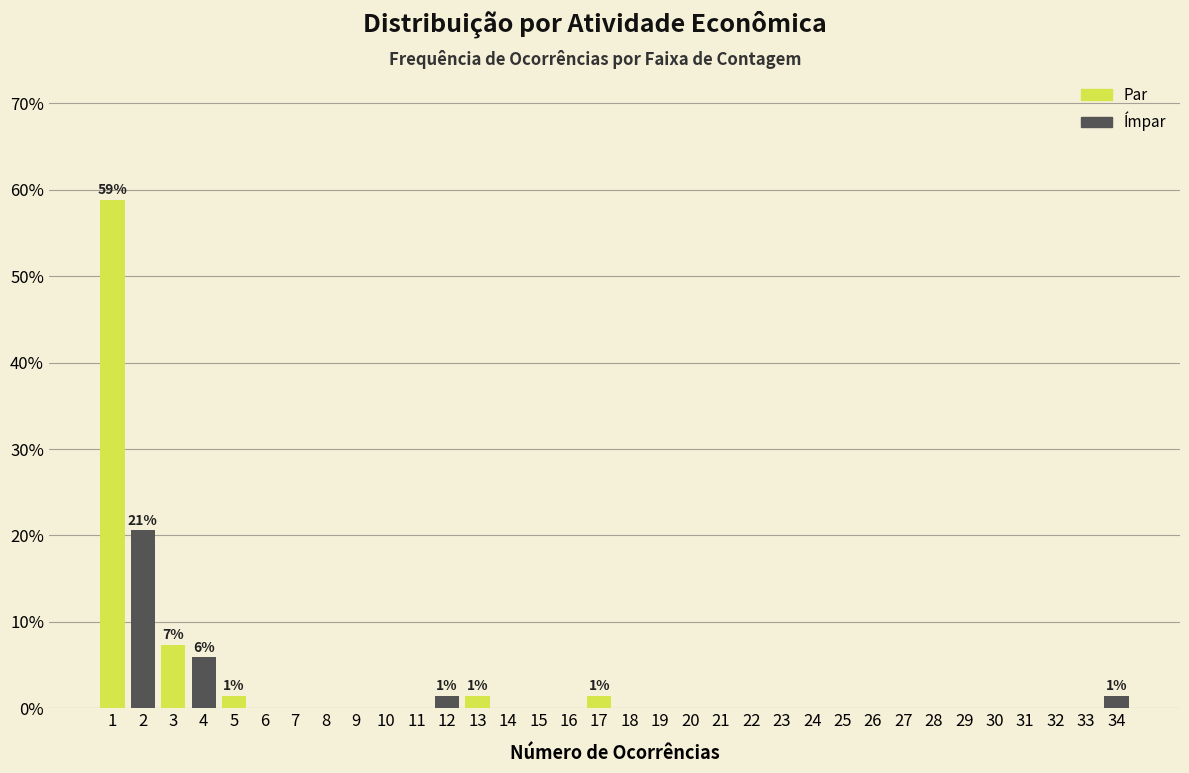

Over which range of the x-axis is the bar tallest?

0.5 to 1.5